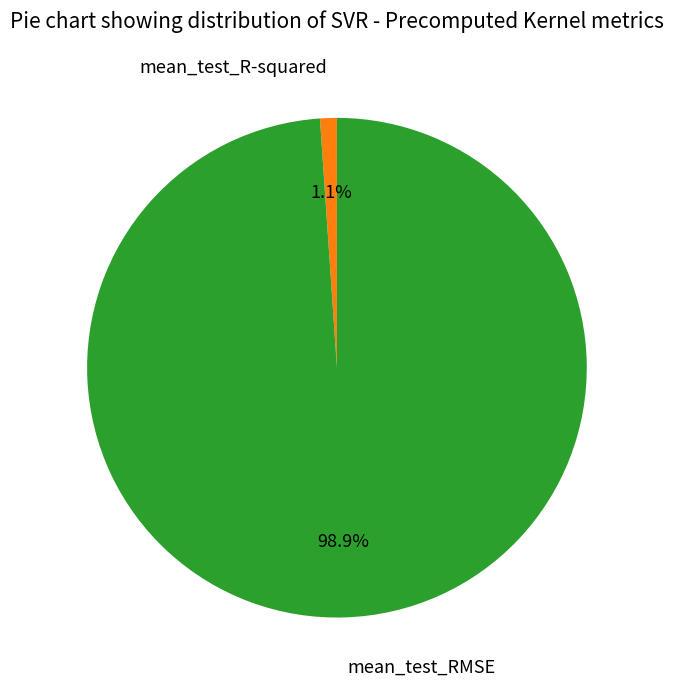

True or false: mean_test_R-squared accounts for 11% of the total.

False